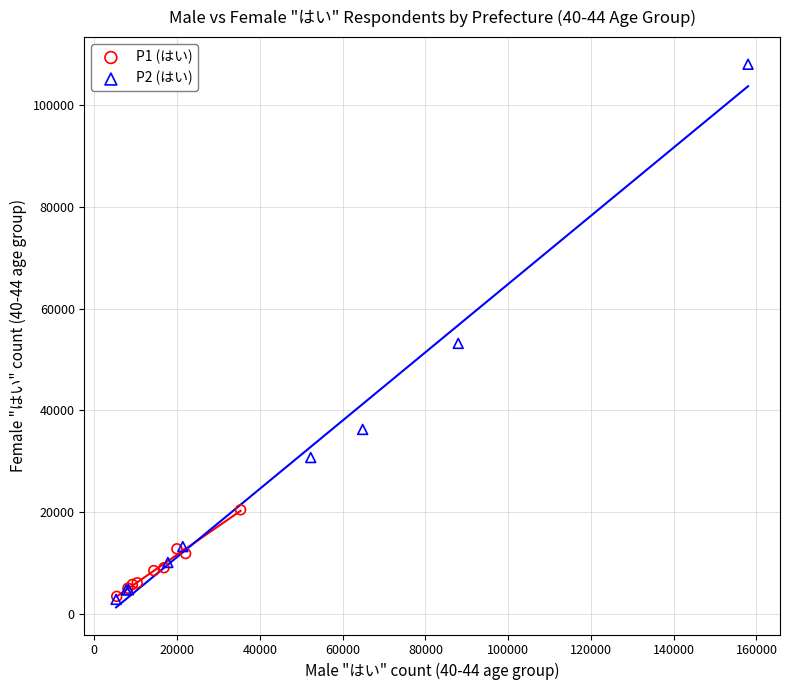

Which series reaches the maximum Y coordinate?

P2 (はい)